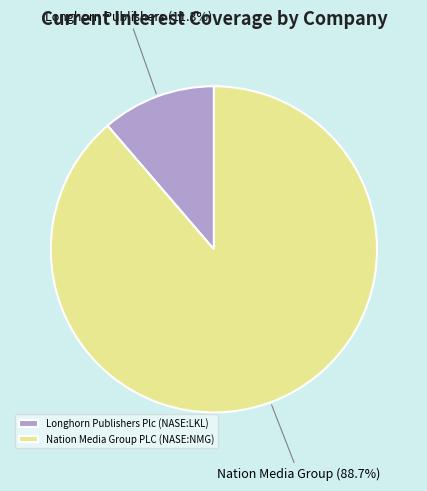

True or false: Nation Media Group PLC (NASE:NMG) accounts for 98% of the total.

False